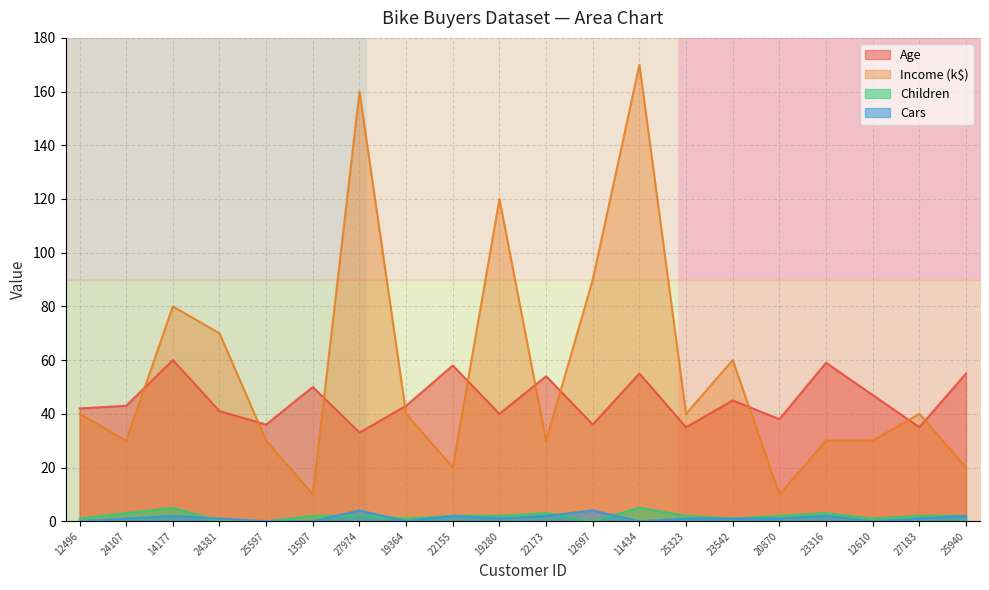

True or false: Cars and Age intersect in this chart.

False